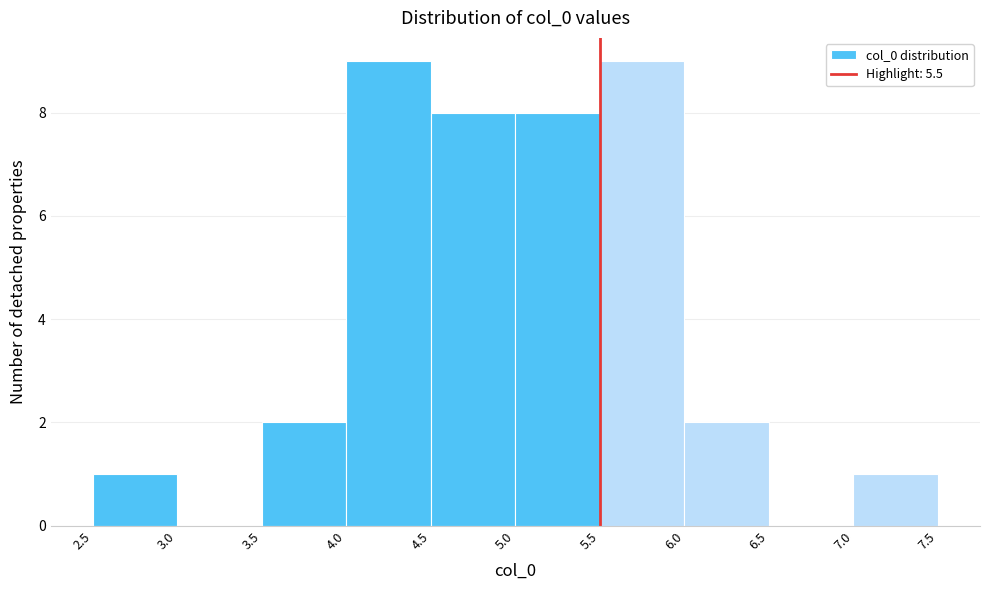

How tall is the bar that spans 5.5 to 6.0 on the x-axis? The values are not printed on the chart, so give them approximately, as read against the axis.

9